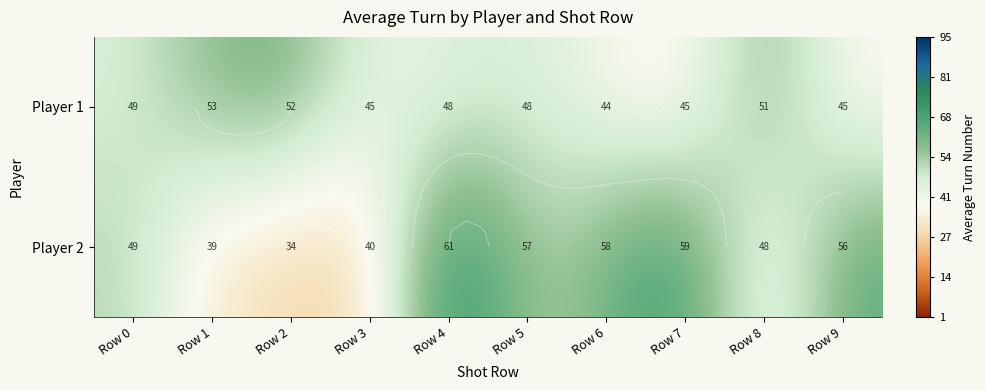

List the series in order of their overall mean, lowest first.

Player 1, Player 2